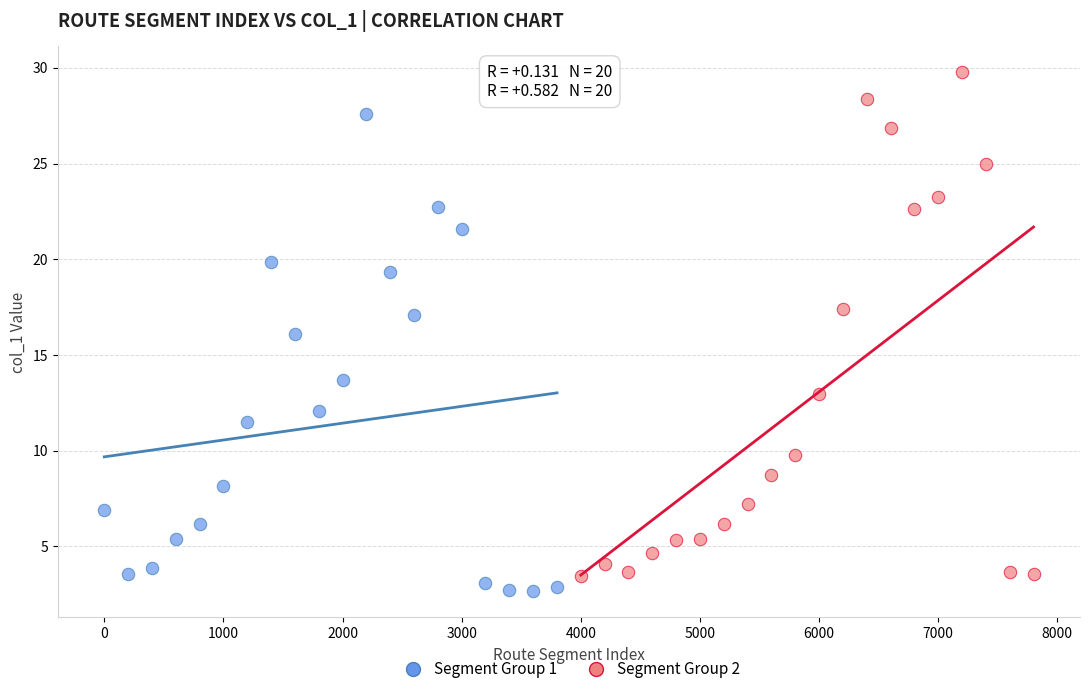

Which series reaches the minimum Y coordinate?

Segment Group 1